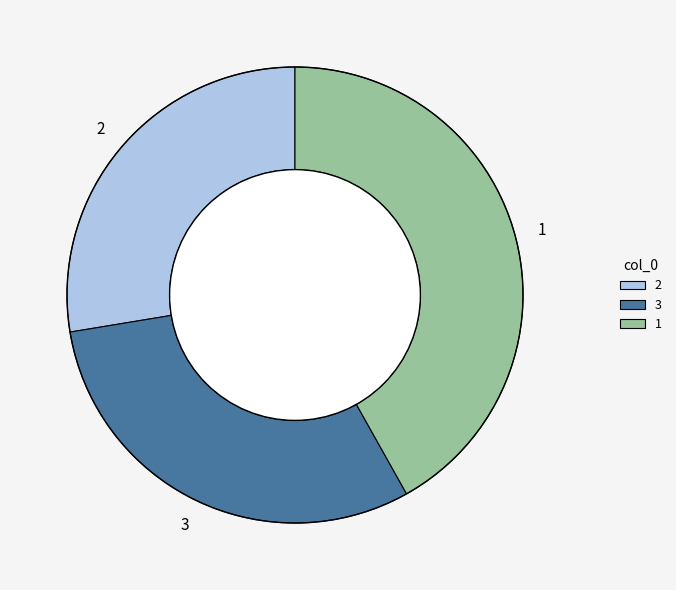

The 3 slice represents 41% of the pie. True or false?

False